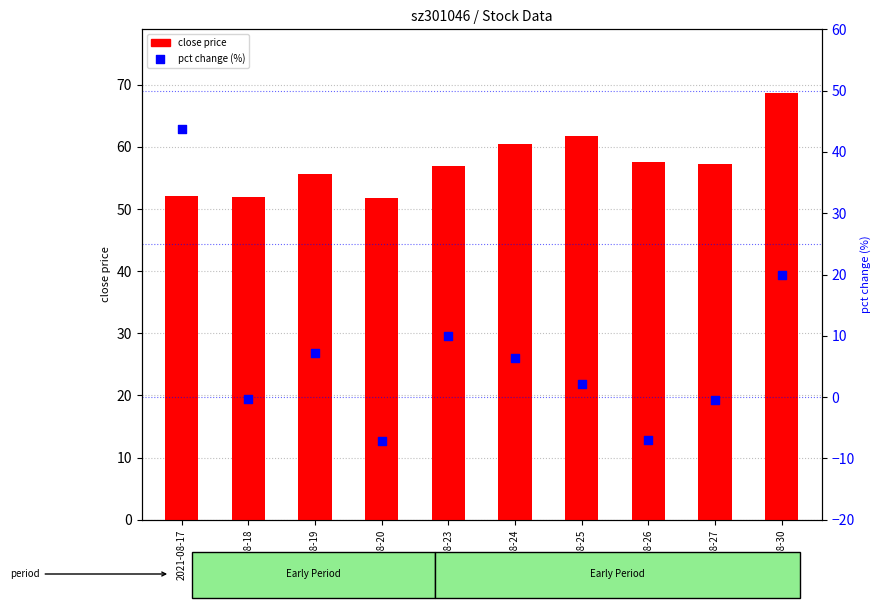

Is the value of close price at 2021-08-25 greater than the value of pct change (%) at 2021-08-26?

Yes